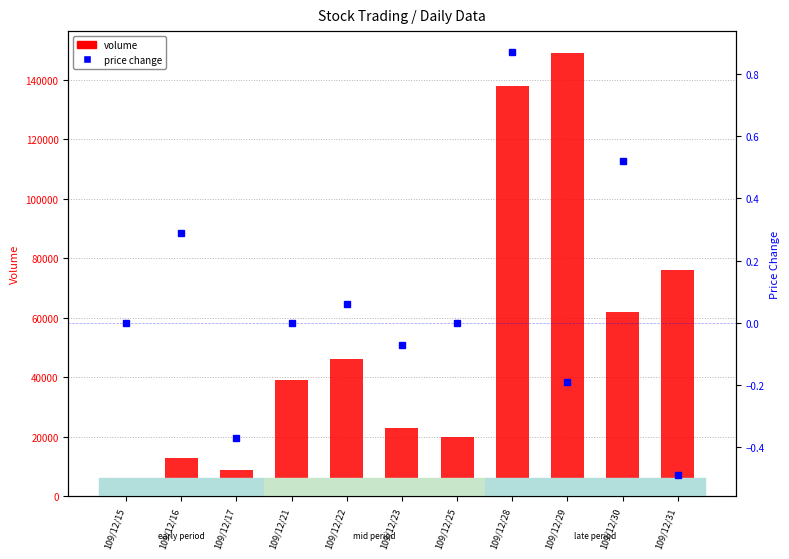

Which series has the largest total across all categories?

volume